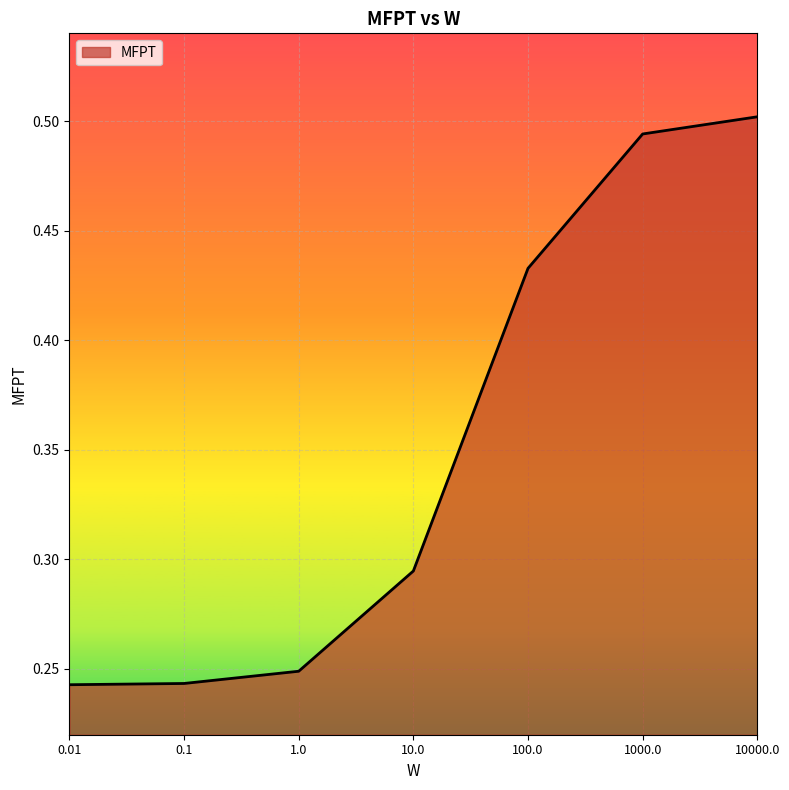

True or false: there are more than 1 points higher than both neighbors.

False